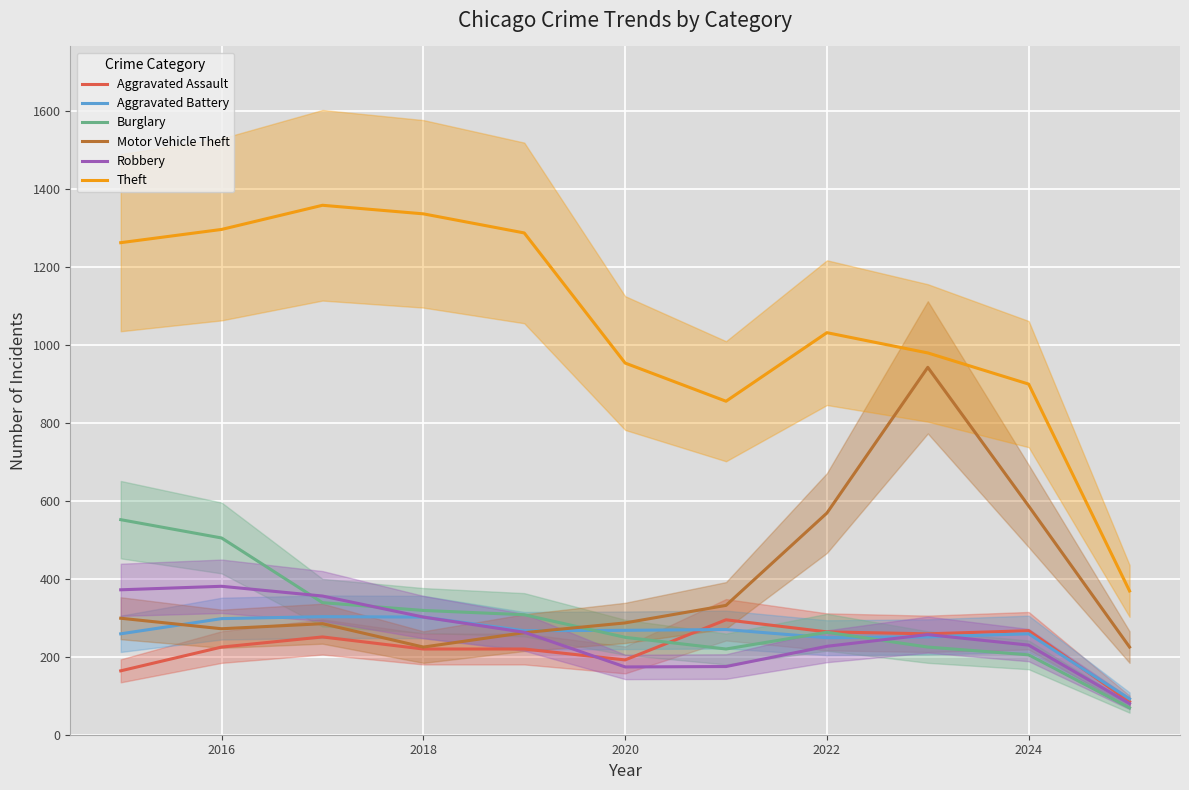

True or false: Theft and Aggravated Battery intersect in this chart.

False